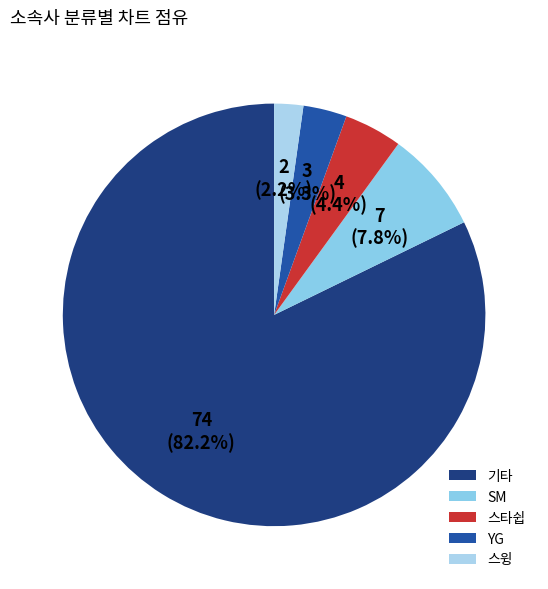

The 스타쉽 slice represents 4% of the pie. True or false?

True